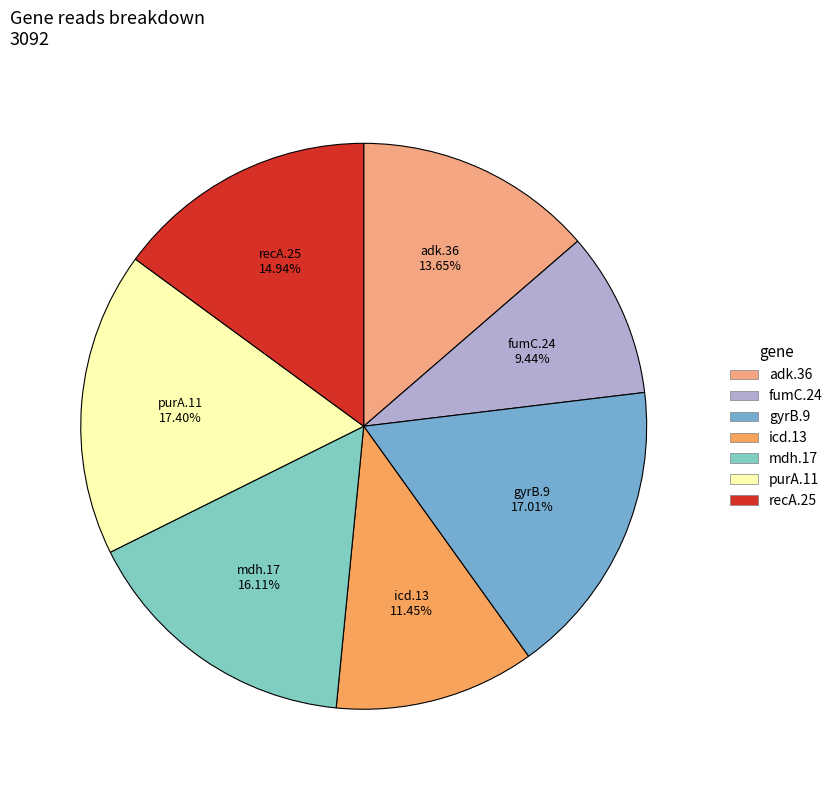

To the nearest percent, what portion does fumC.24 represent?

9%